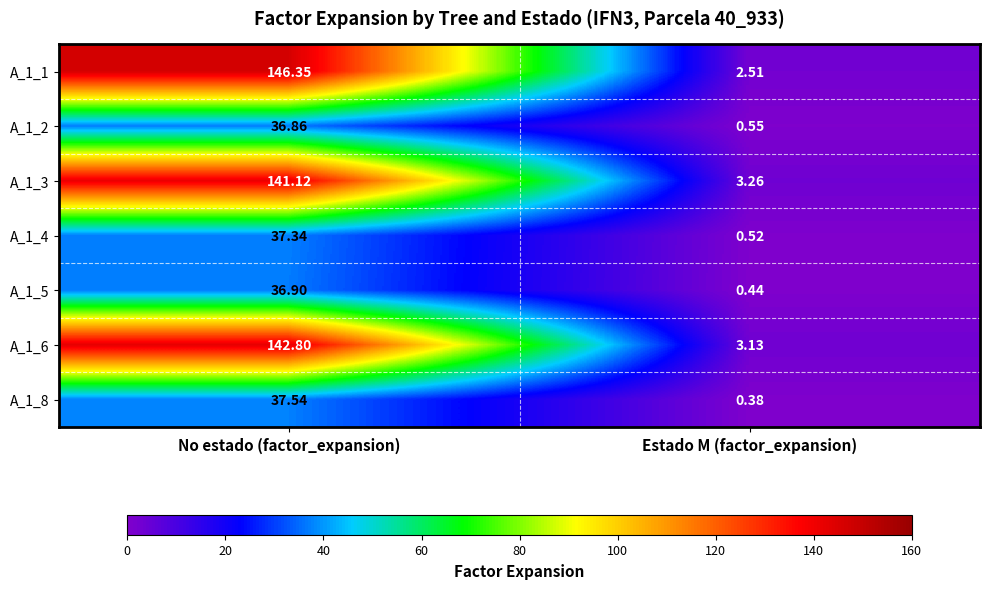

Which category has the lowest value in the A_1_2 series?

Estado M (factor_expansion)